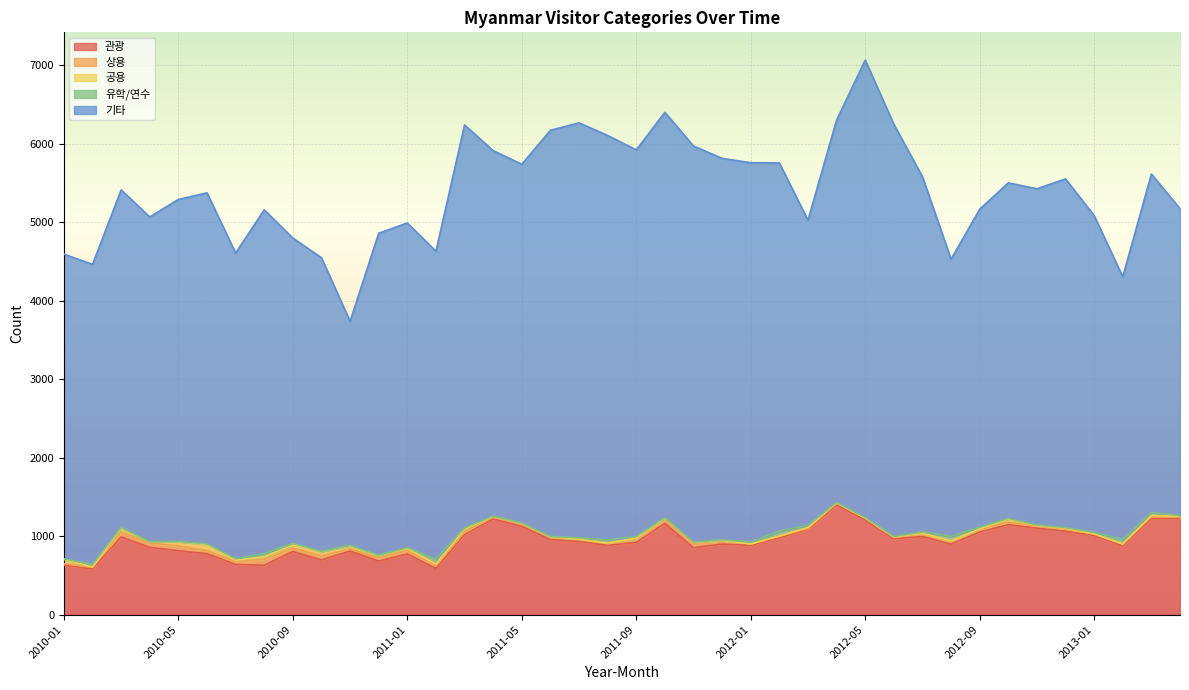

What is the spread (max minus min) of values at 2011-05?

4569